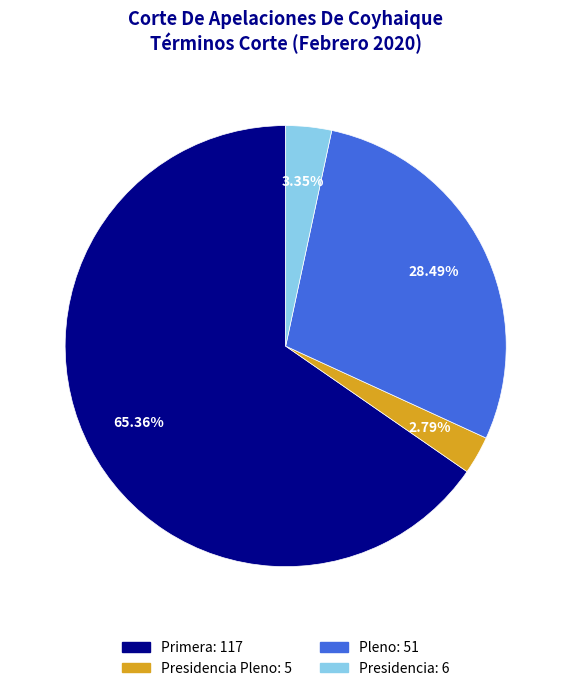

Is there a majority slice in this chart?

Yes